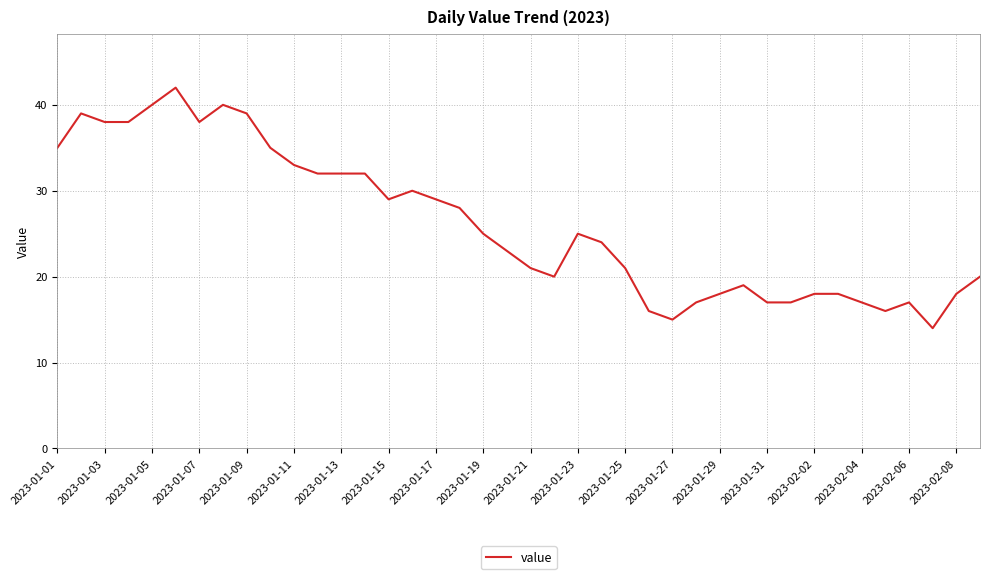

True or false: the data has more than 0 interior local peaks.

True